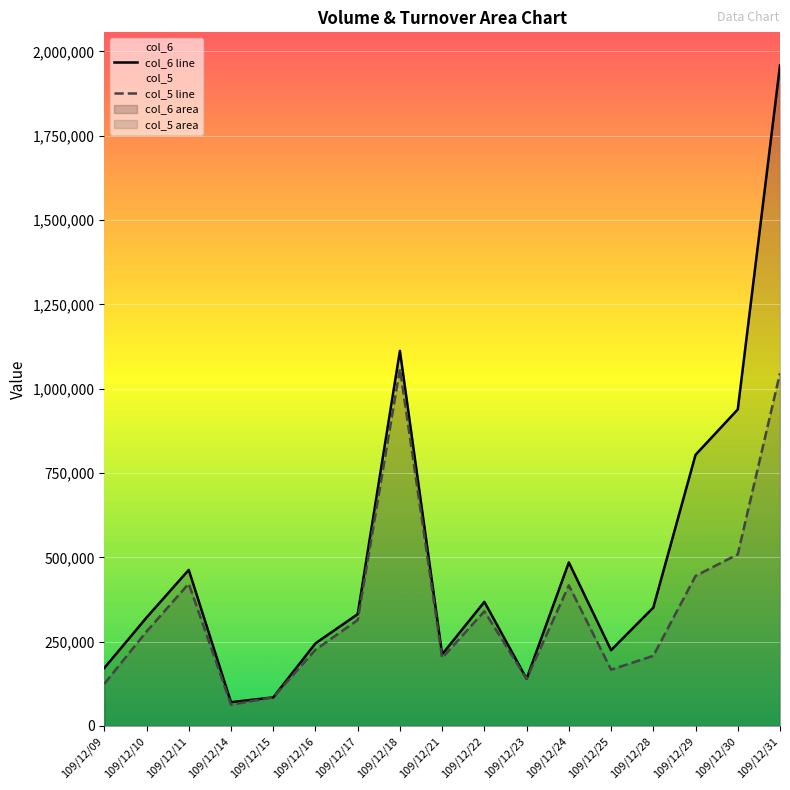

The value of col_5 line at 109/12/10 is 442999. True or false?

False